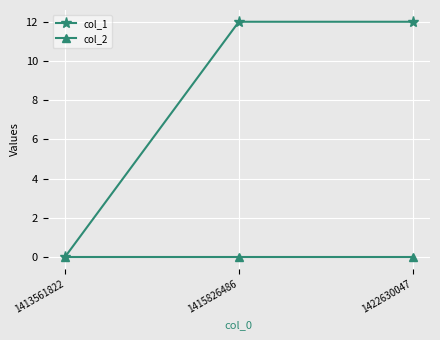

Is it true that col_2 equals 0 at 1413561822?

True